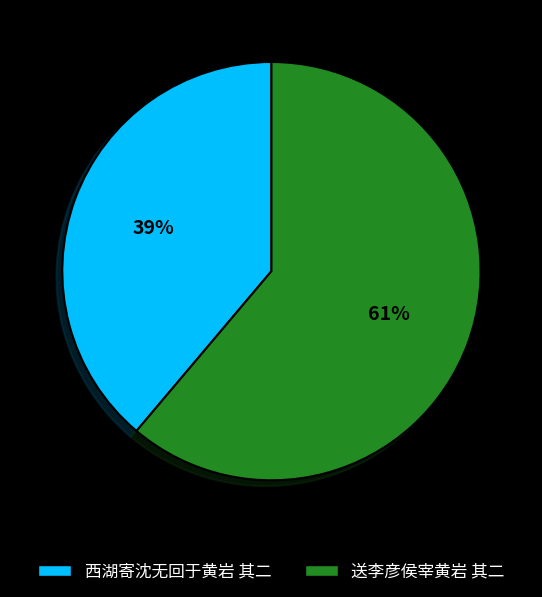

Does 送李彦侯宰黄岩 其二 account for over 50% of the chart?

Yes